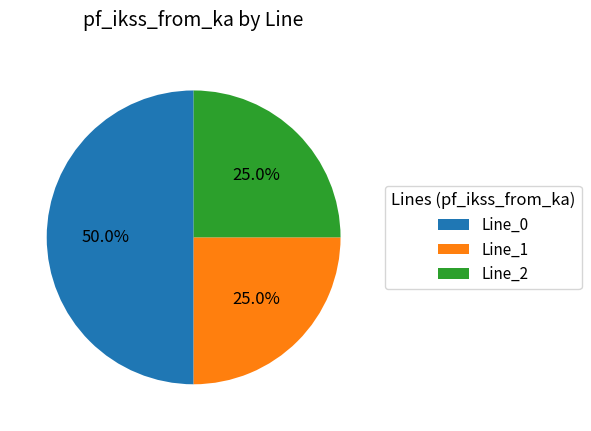

True or false: Line_2 accounts for 25% of the total.

True